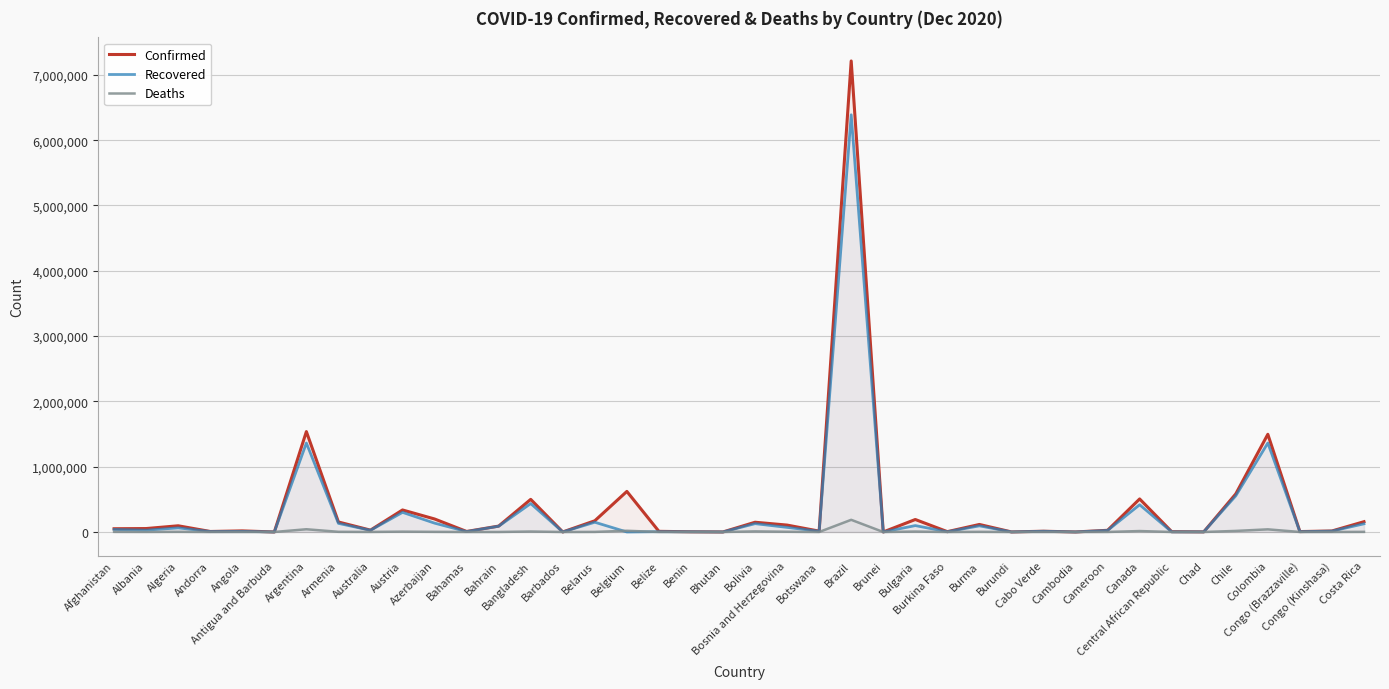

How many lines are shown in the chart?

3